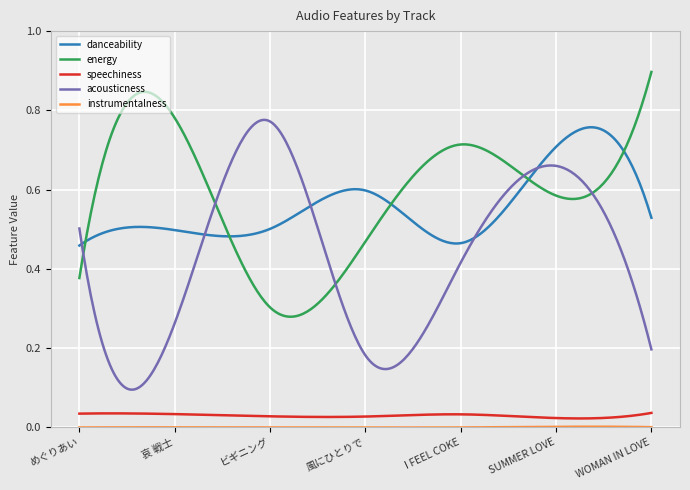

True or false: danceability and speechiness cross at least once.

False